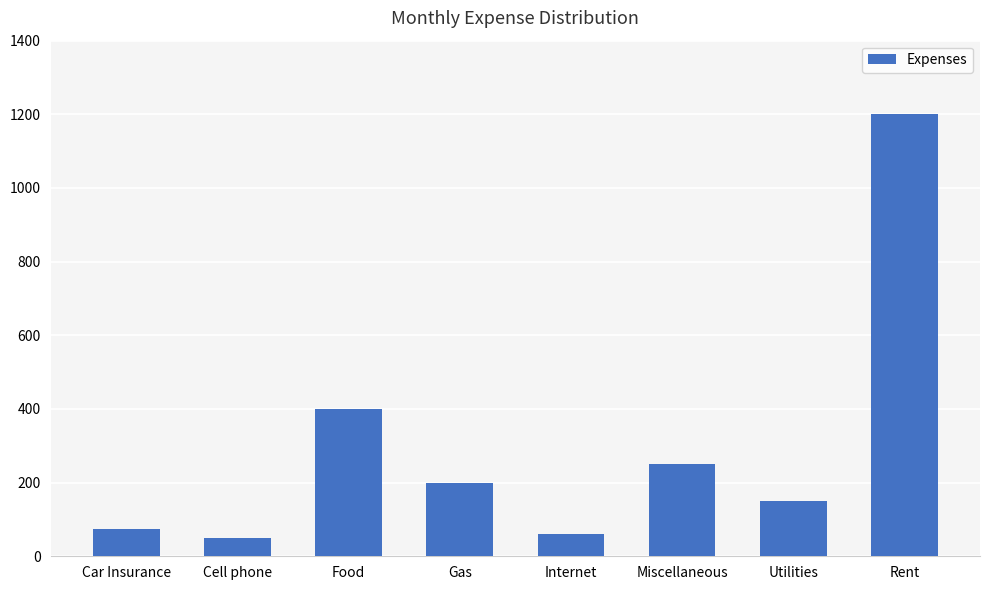

How many bars are there in total?

8